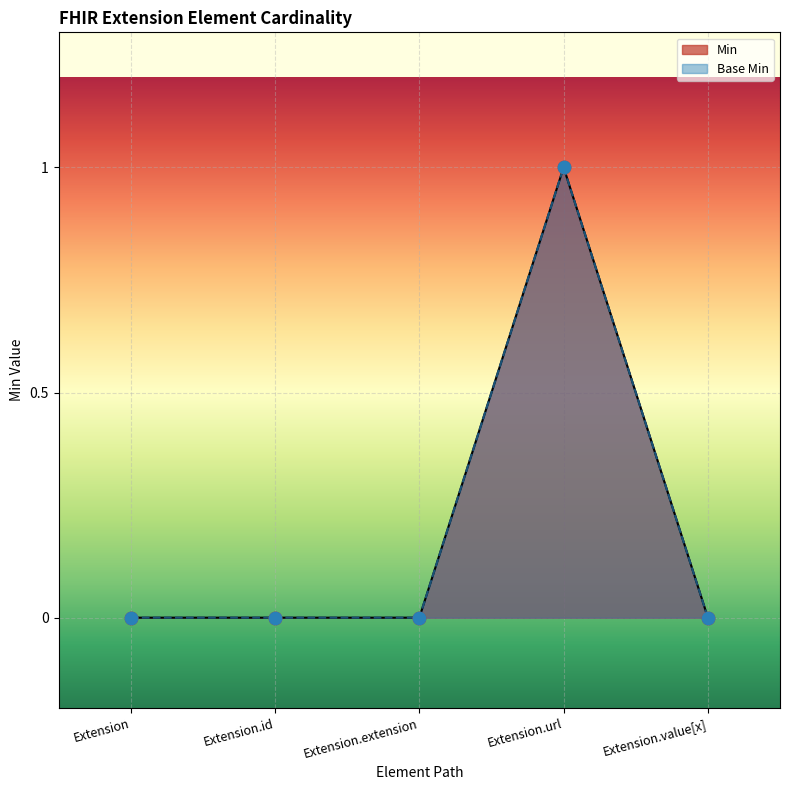

Which series reaches the maximum Y coordinate?

Min